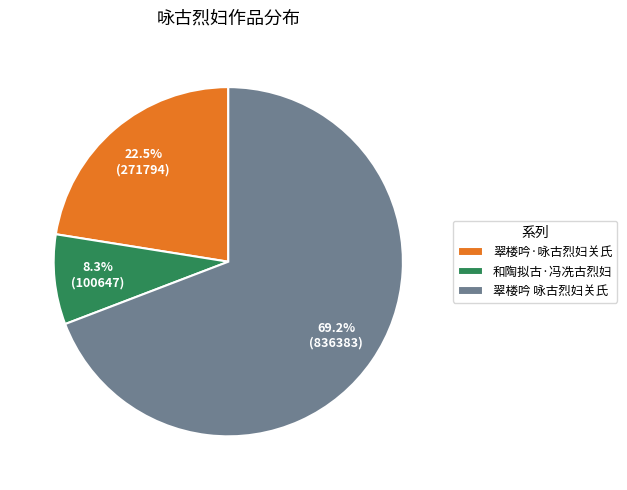

Count the number of slices in the pie.

3